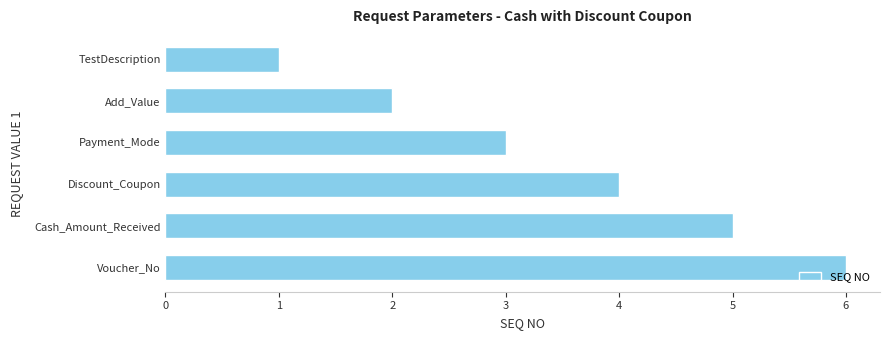

What is the difference between the second highest and minimum values?

4